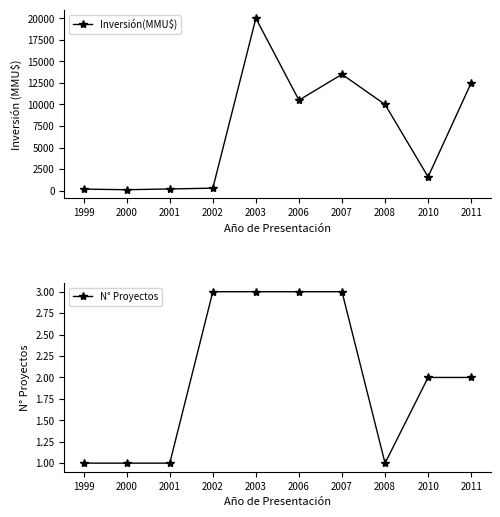

What is the minimum value shown in the chart?

1